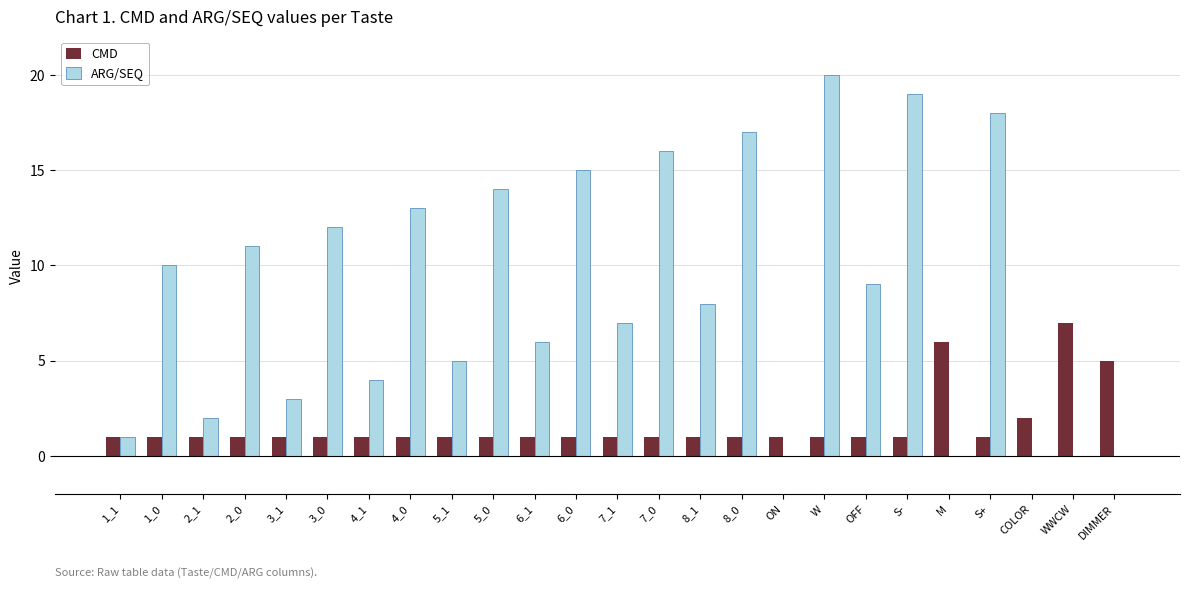

Which series has the largest total across all categories?

ARG/SEQ